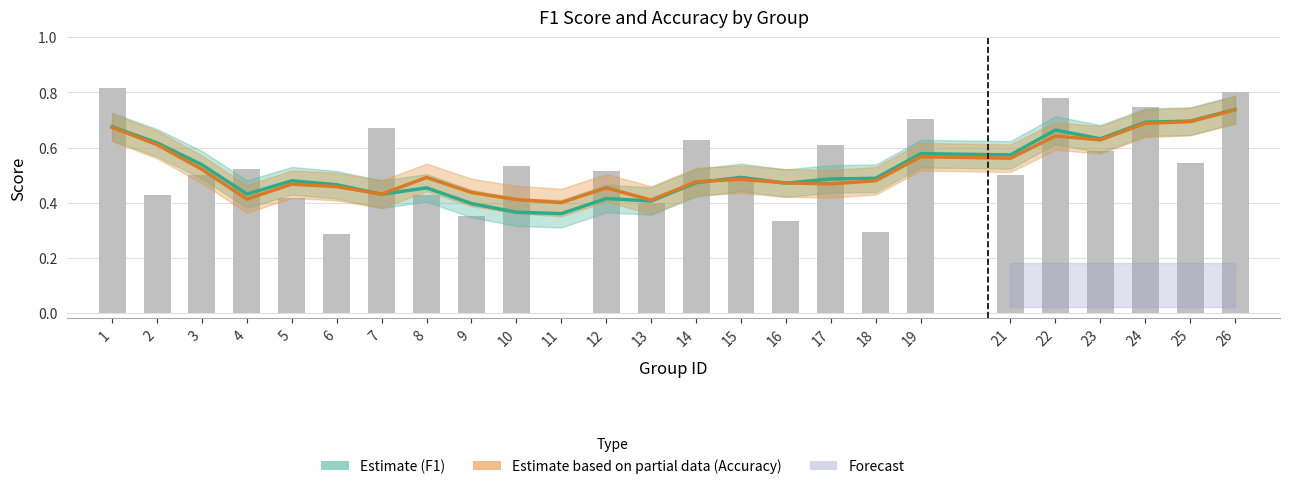

Which category has the lowest value in the F1 Estimate series?

11